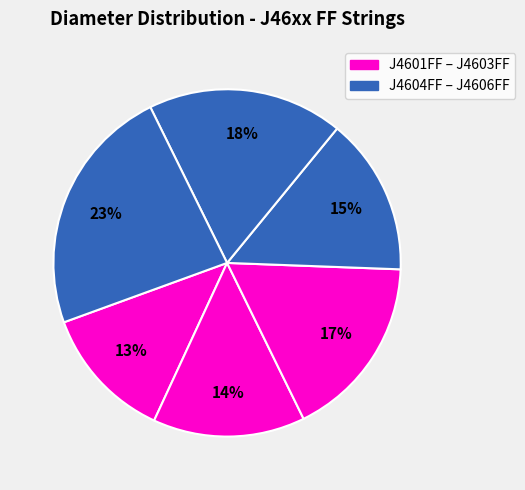

Which category has the biggest portion of the pie?

J4606FF